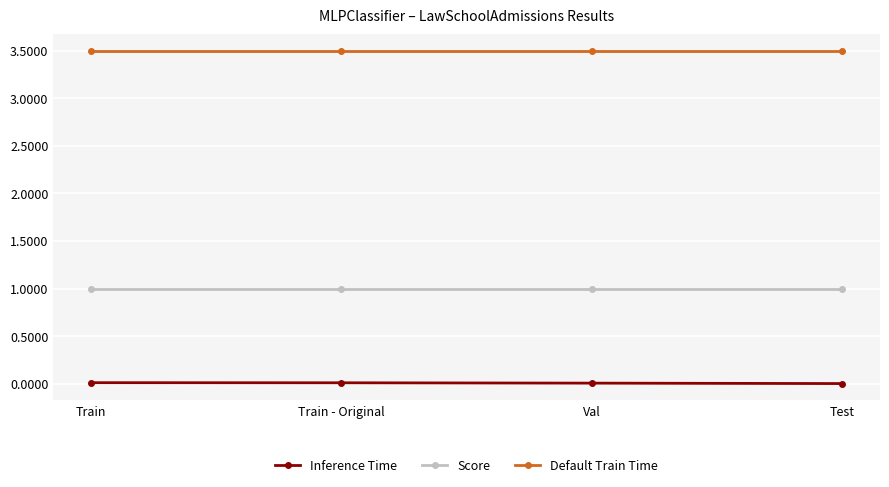

True or false: Default Train Time and Score cross at least once.

False